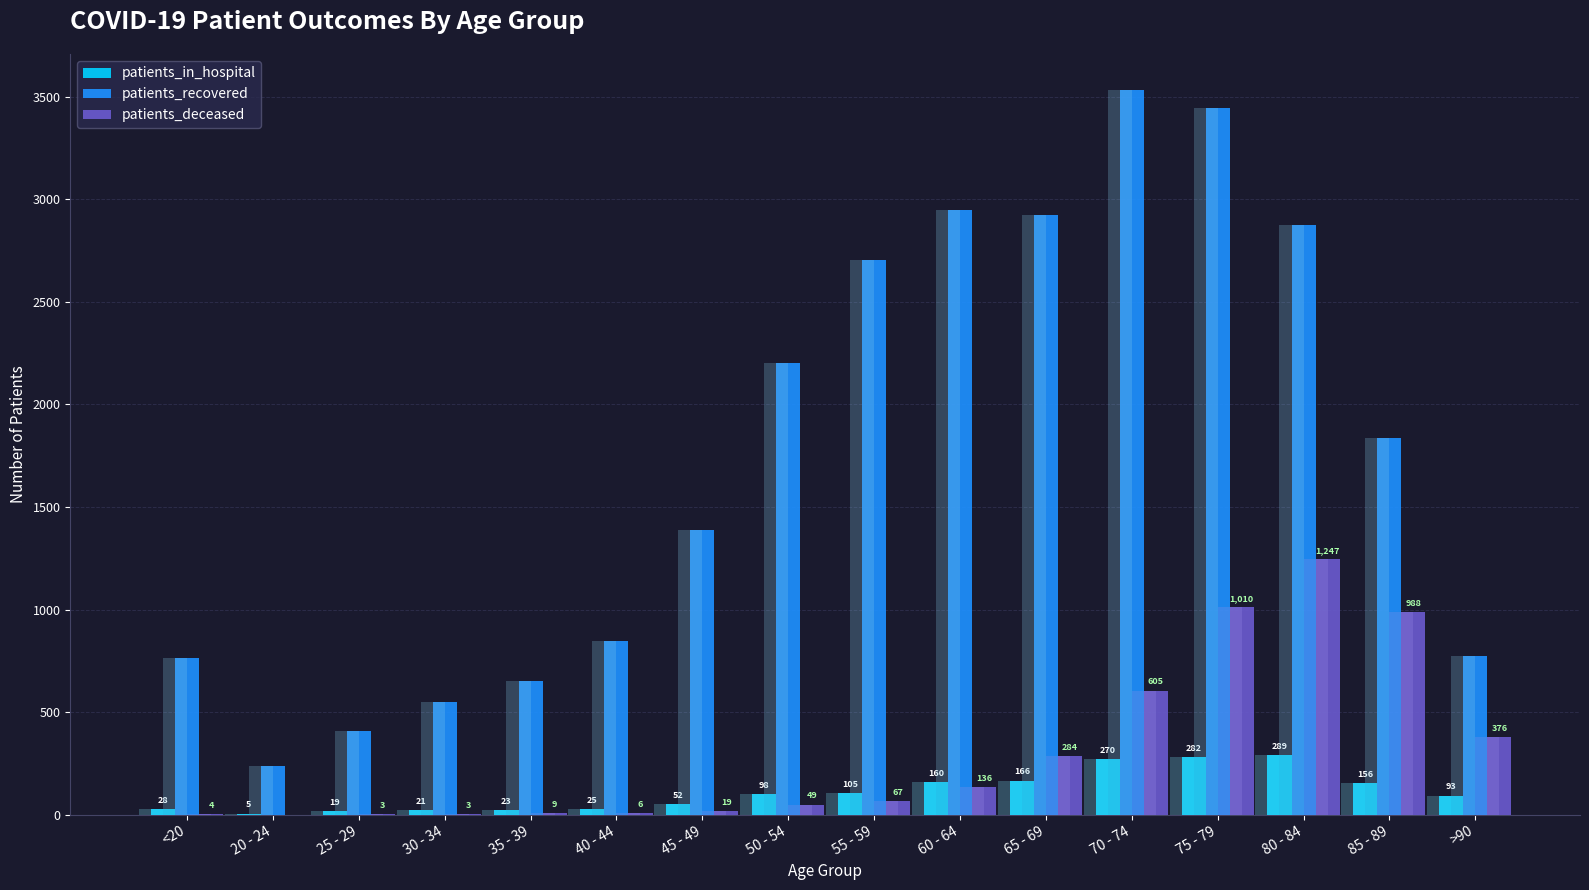

How many bars are there in each group?

3